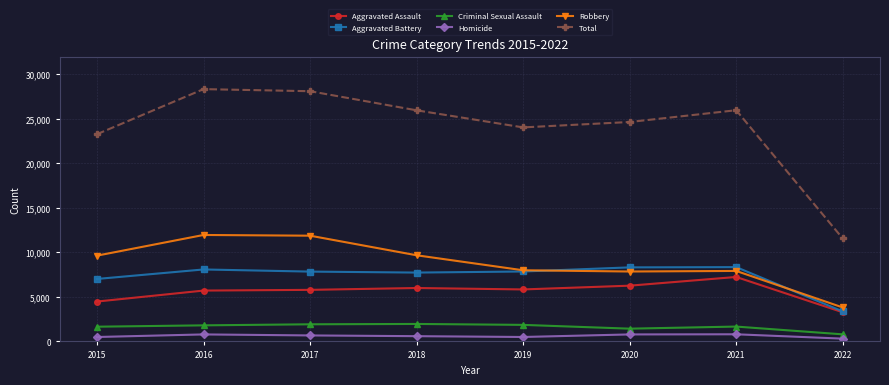

True or false: Criminal Sexual Assault and Homicide intersect in this chart.

False